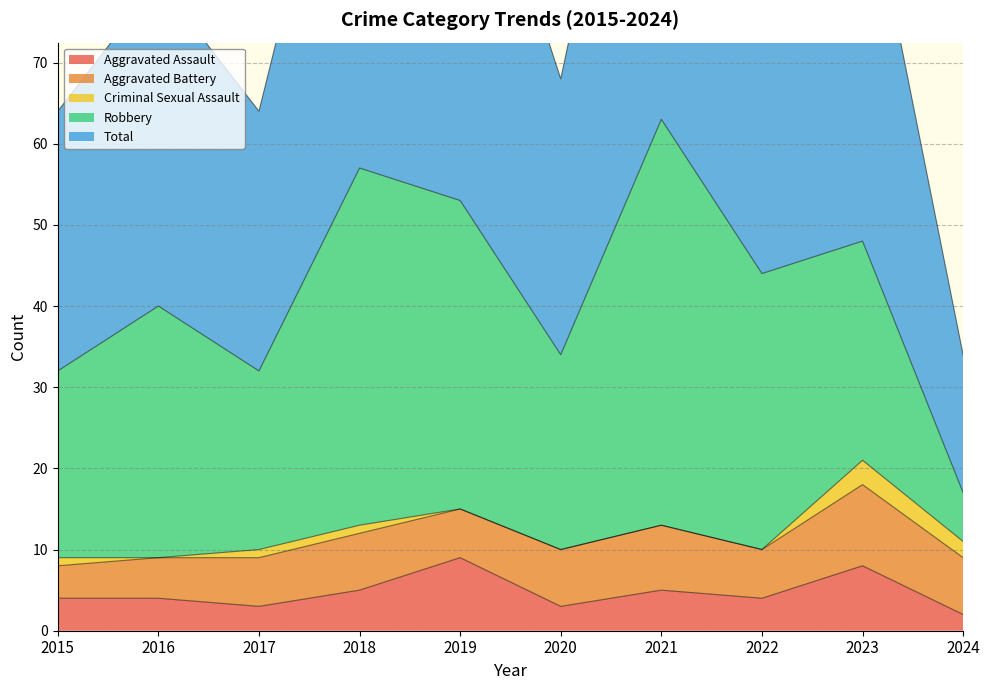

True or false: Total and Aggravated Battery intersect in this chart.

False